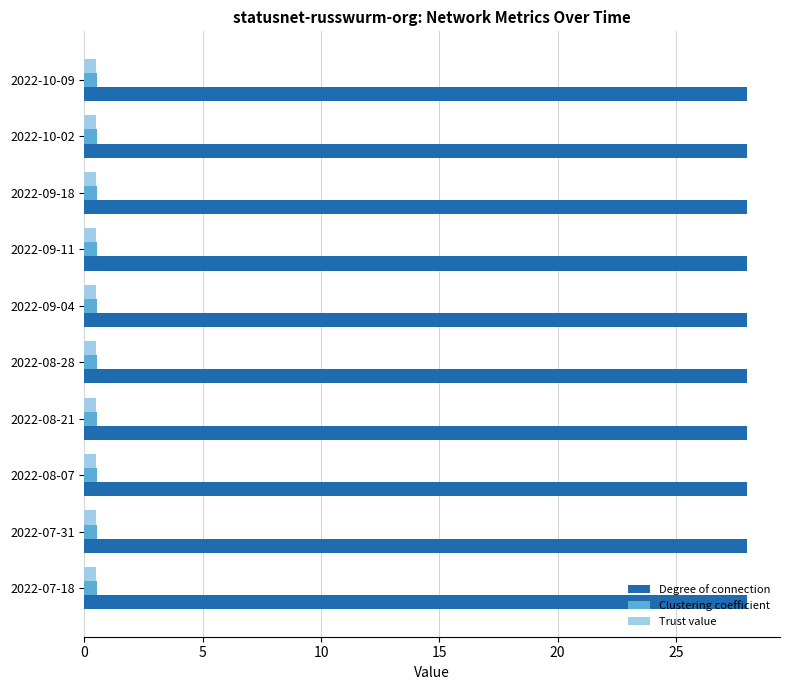

At how many categories does at least one series exceed 6?

10